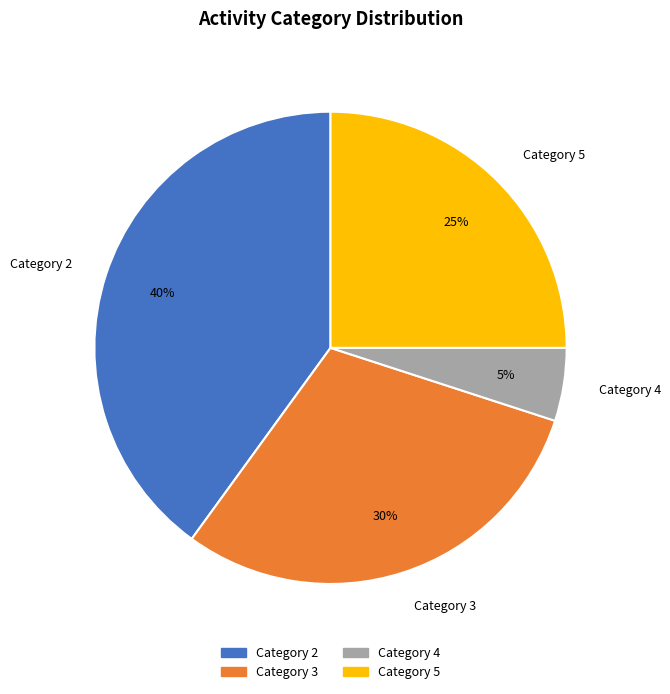

To the nearest percent, what is the combined percentage of Category 2 and Category 4?

45%